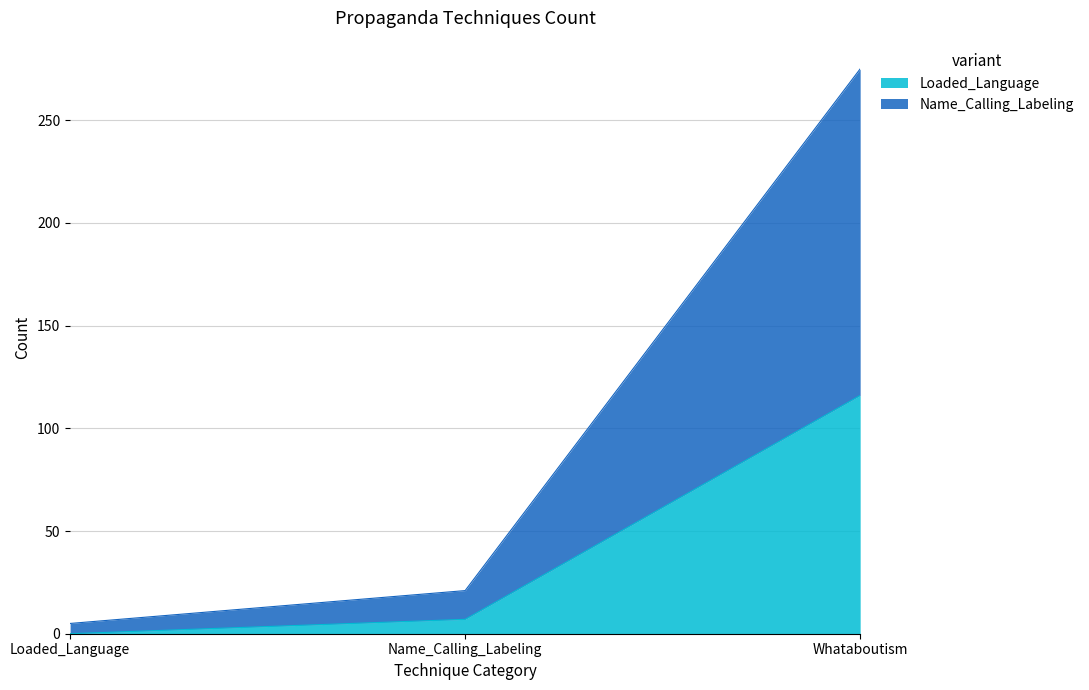

What is the sum of the Name_Calling_Labeling values at Name_Calling_Labeling and Loaded_Language?

26